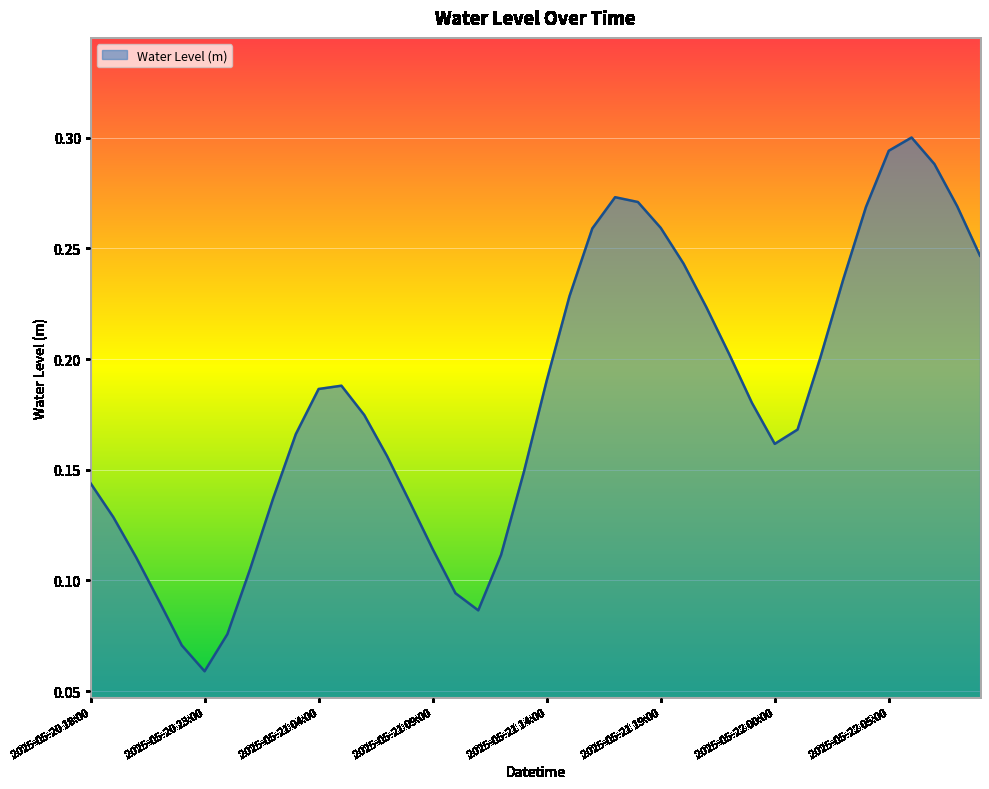

How many lines are shown in the chart?

1